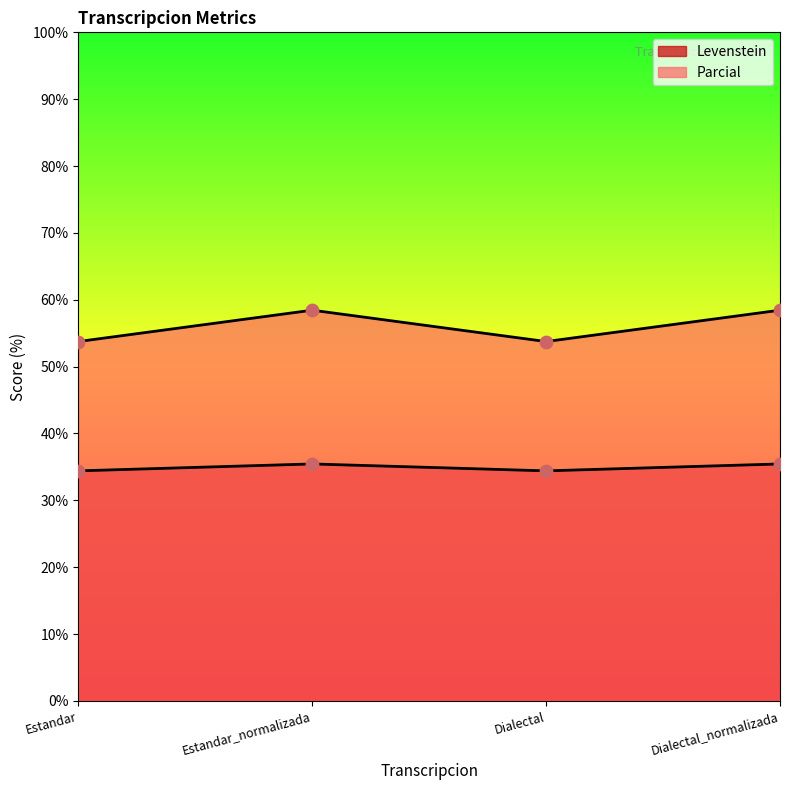

What is the total value across all series at Dialectal_normalizada?

93.9